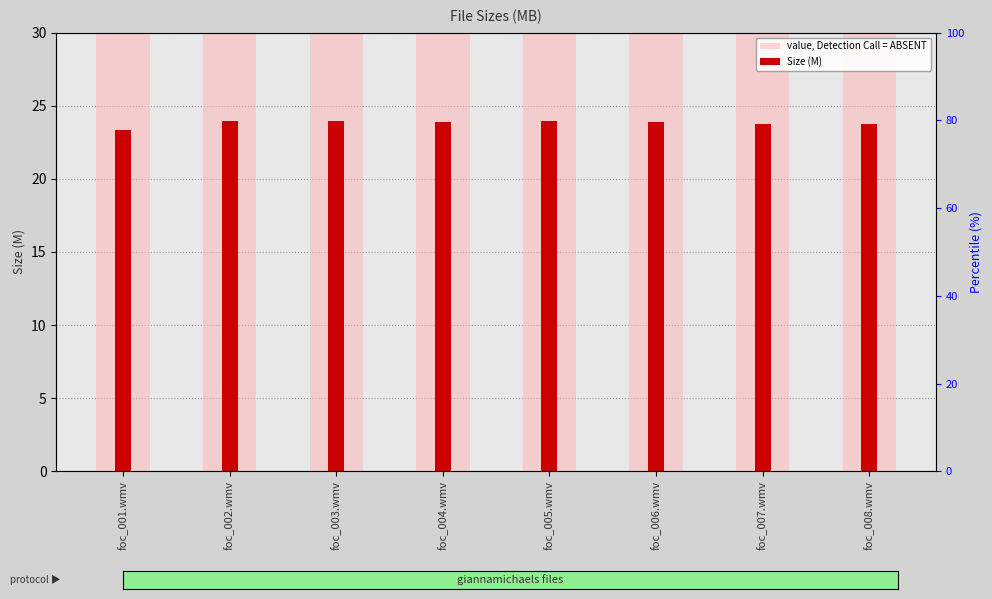

Rank the series by their average value, from highest to lowest.

value, Detection Call = ABSENT, Size (M)